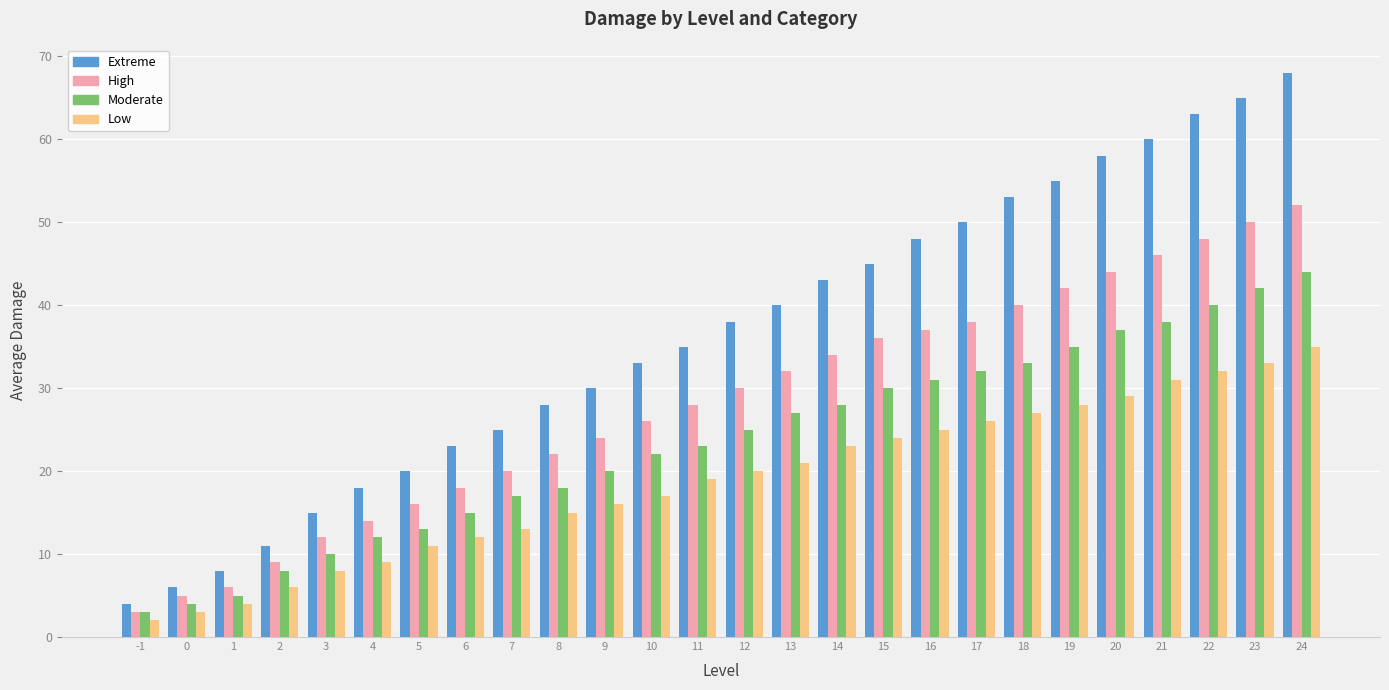

Which series has the largest range (max minus min)?

Extreme